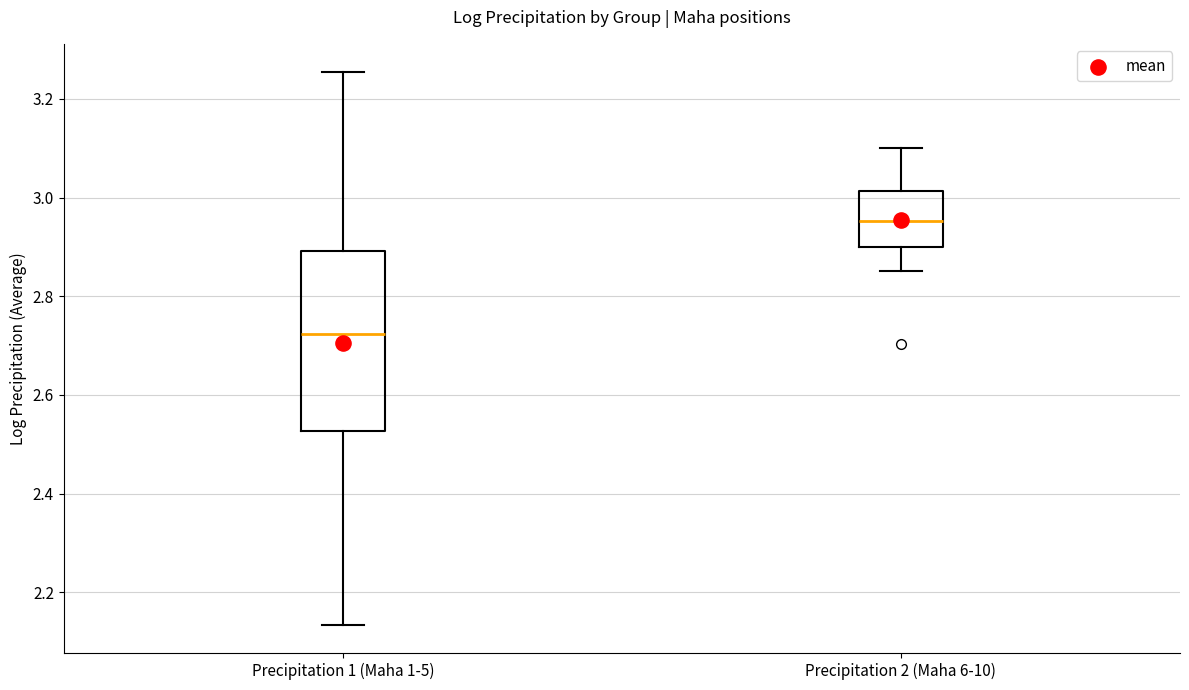

Reading left to right, transcribe this box plot: for each box, give where its median line is, the range the box spans, and where its two whiskers end, as read against the y-axis. The values are not printed on the chart, so give them approximately, as read against the axis.

Precipitation 1 (Maha 1-5): median 2.72, box 2.52 to 2.90, whiskers 2.14 to 3.26
Precipitation 2 (Maha 6-10): median 2.96, box 2.90 to 3.02, whiskers 2.86 to 3.10